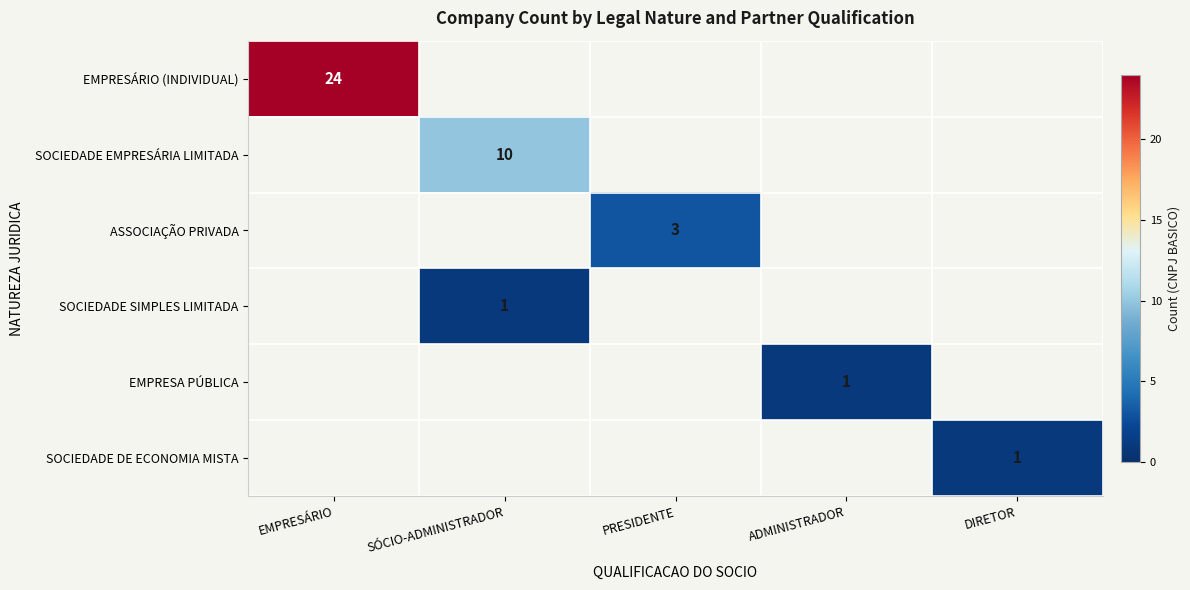

At which category is the sum across all series the highest?

EMPRESÁRIO